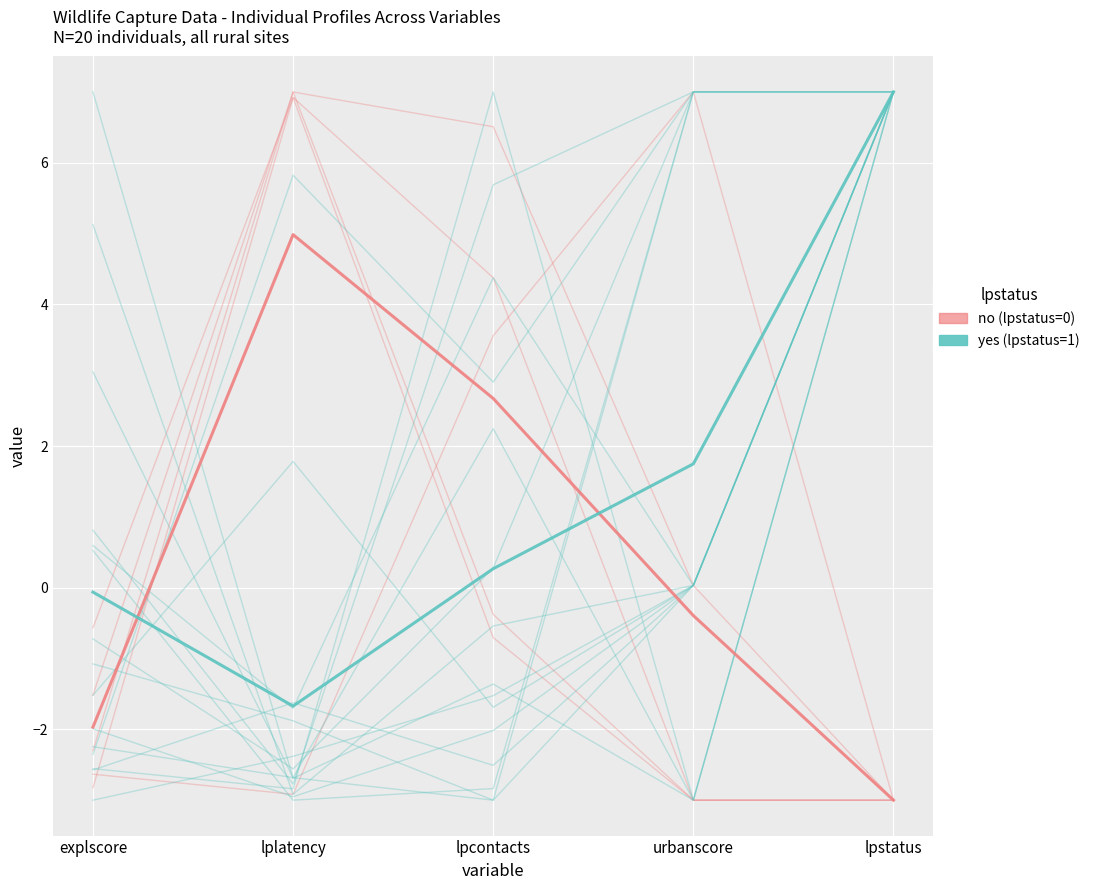

The lpstatus=0 (no) series shows 0.0 at urbanscore. True or false?

False